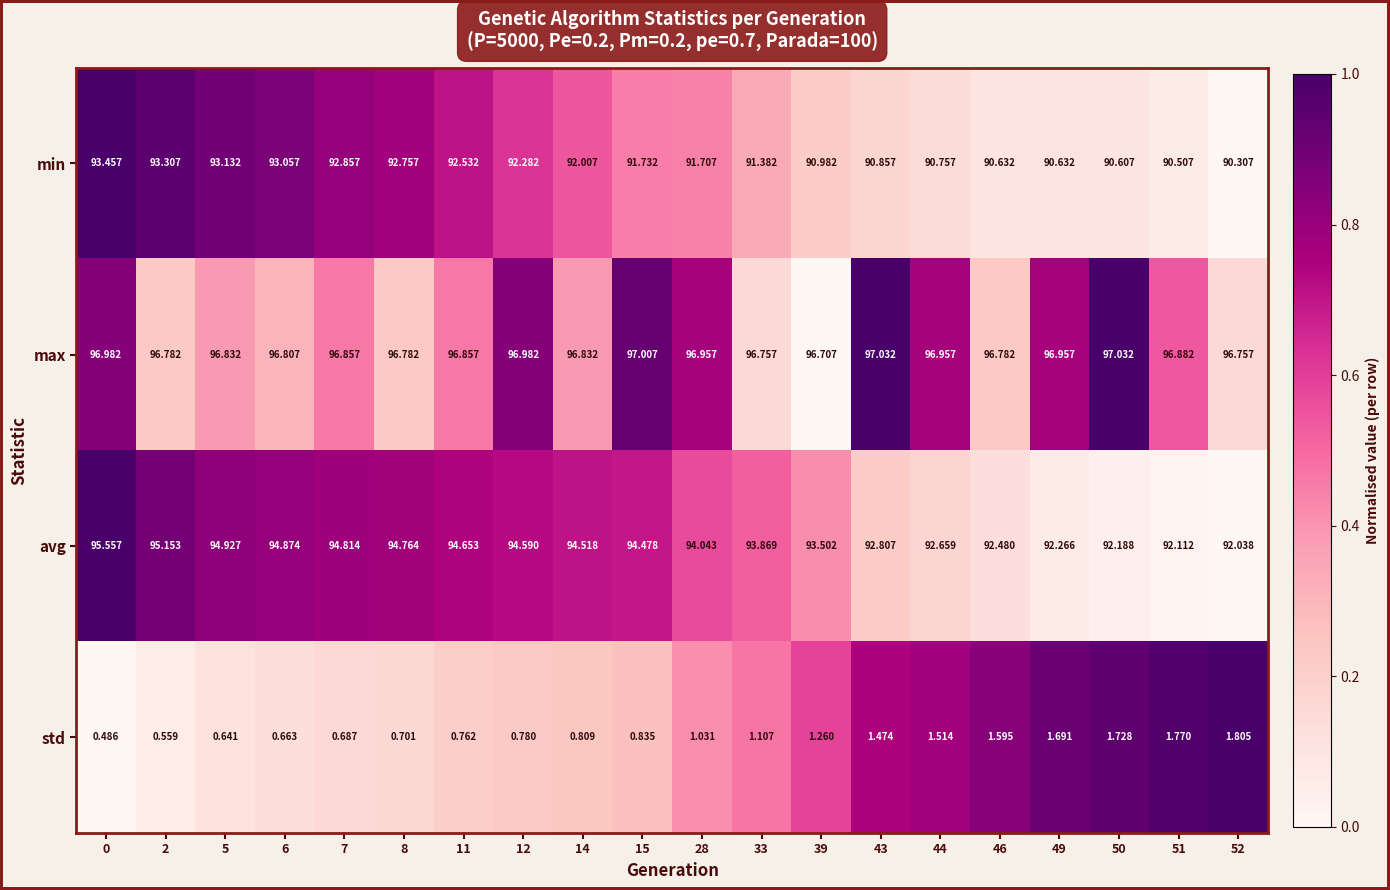

Between 43 and 51, which series saw the biggest shift?

avg